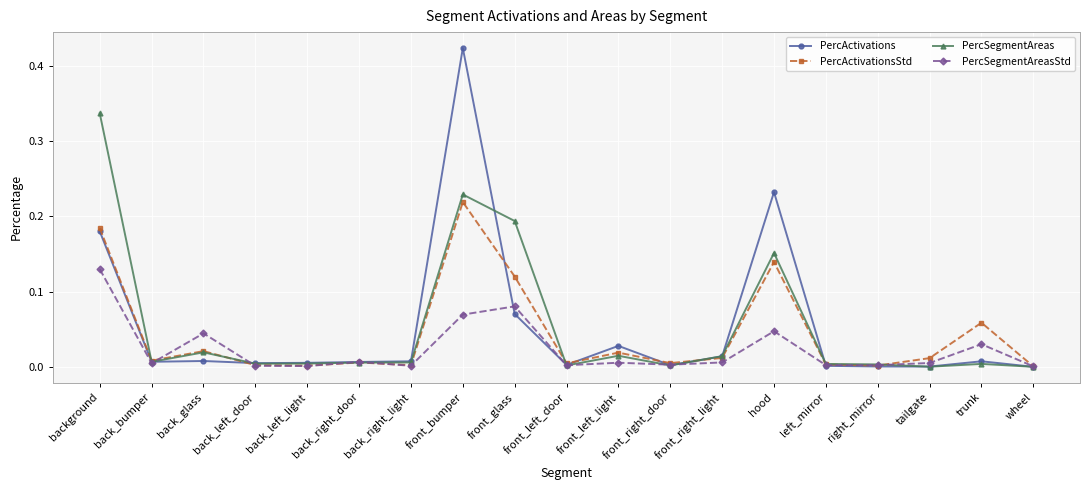

What is the label of the 18th point from the right?

back_bumper